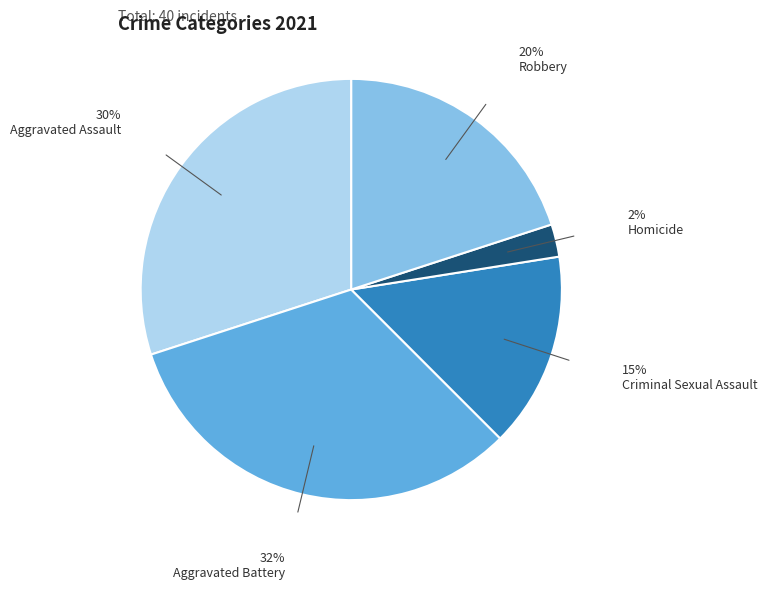

Does Homicide represent more than half of the total?

No